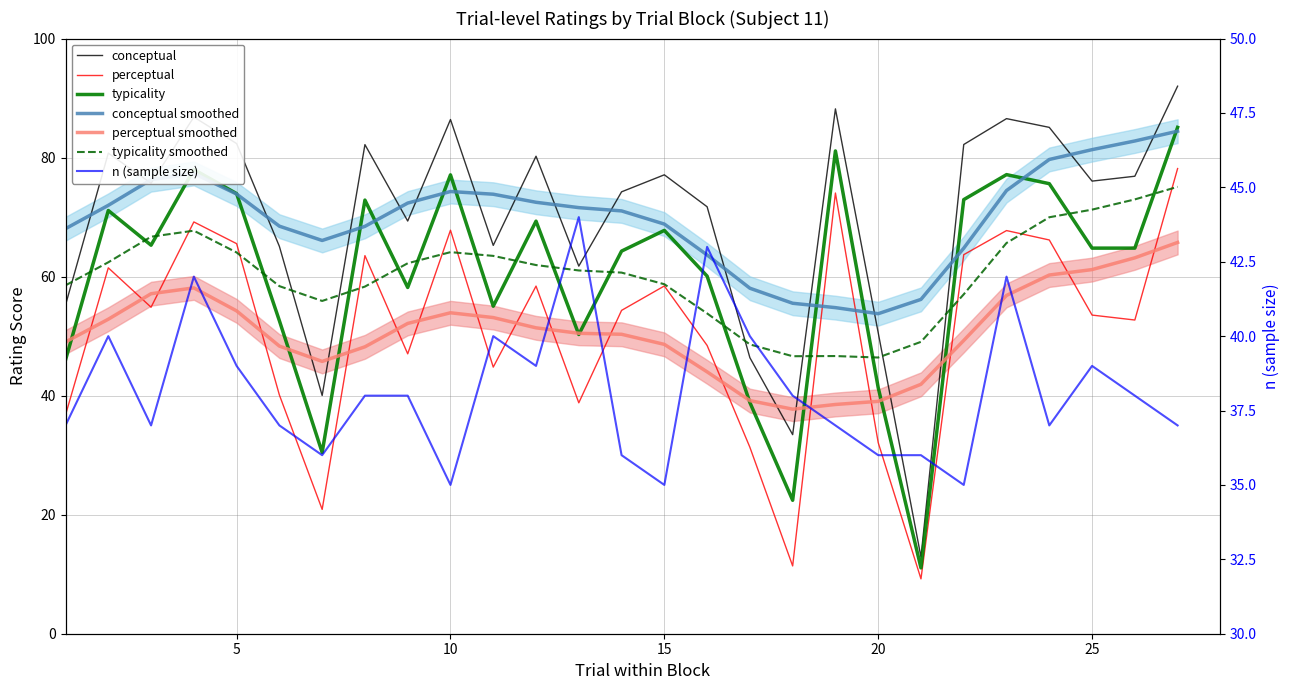

Between 1 and 18, which series saw the biggest shift?

perceptual